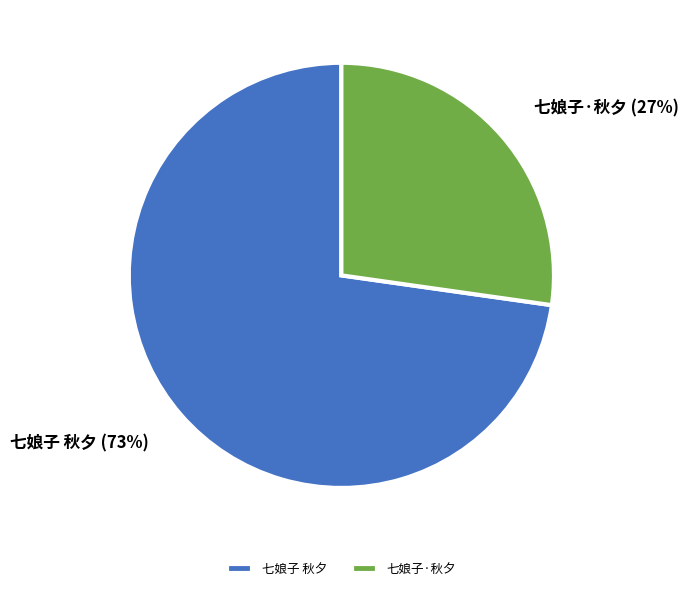

What percentage is the 七娘子 秋夕 slice, to the nearest percent?

73%